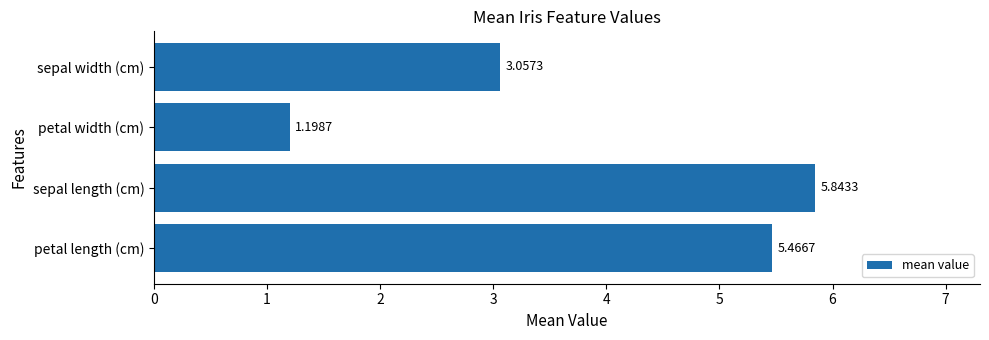

Which has a higher value, petal length (cm) or sepal width (cm)?

petal length (cm)